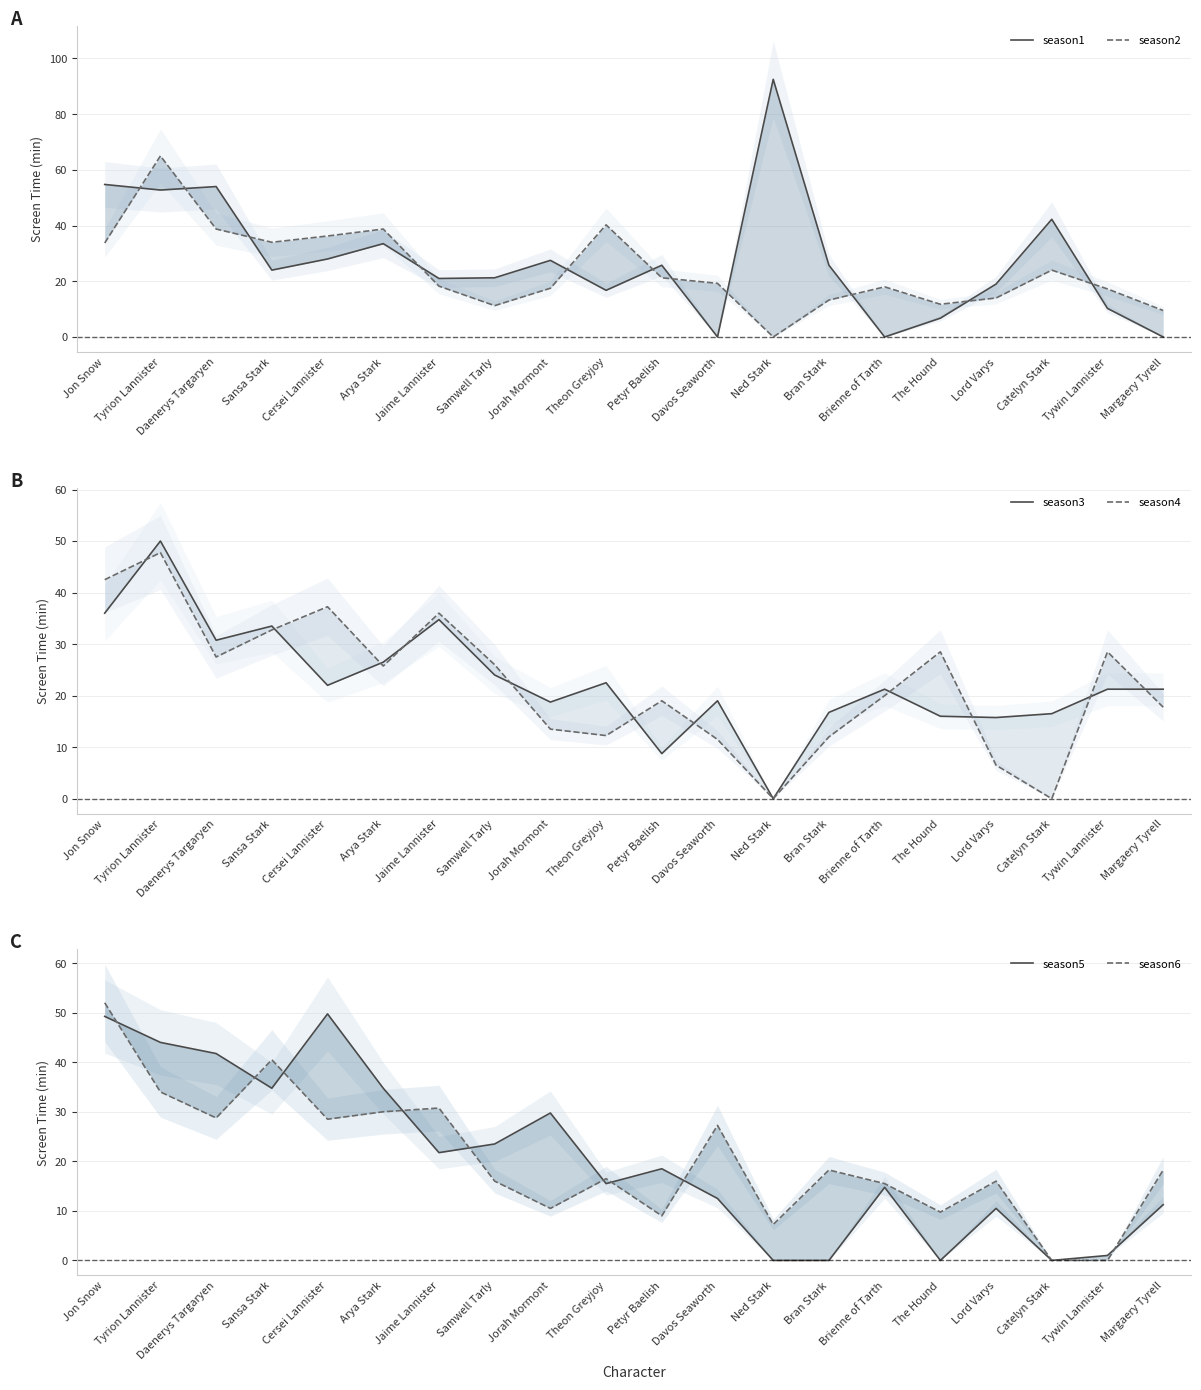

Which series has the largest total across all categories?

season1